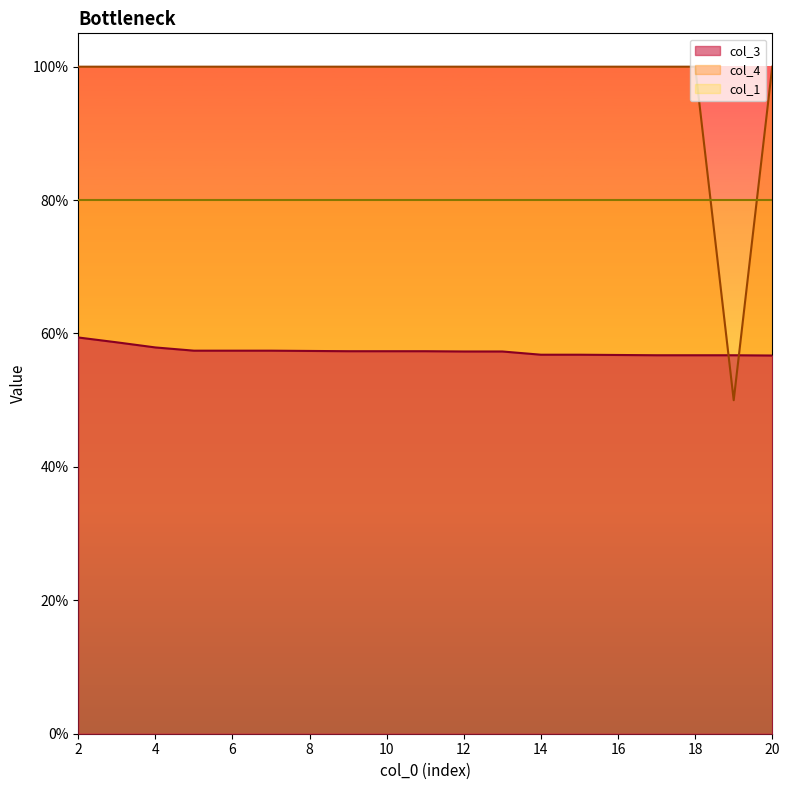

Which series has the widest spread of values?

col_4